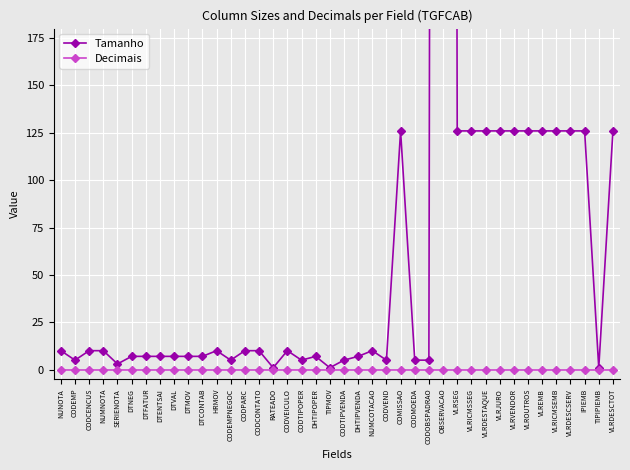

Rank the series by their maximum value, from highest to lowest.

Tamanho, Decimais